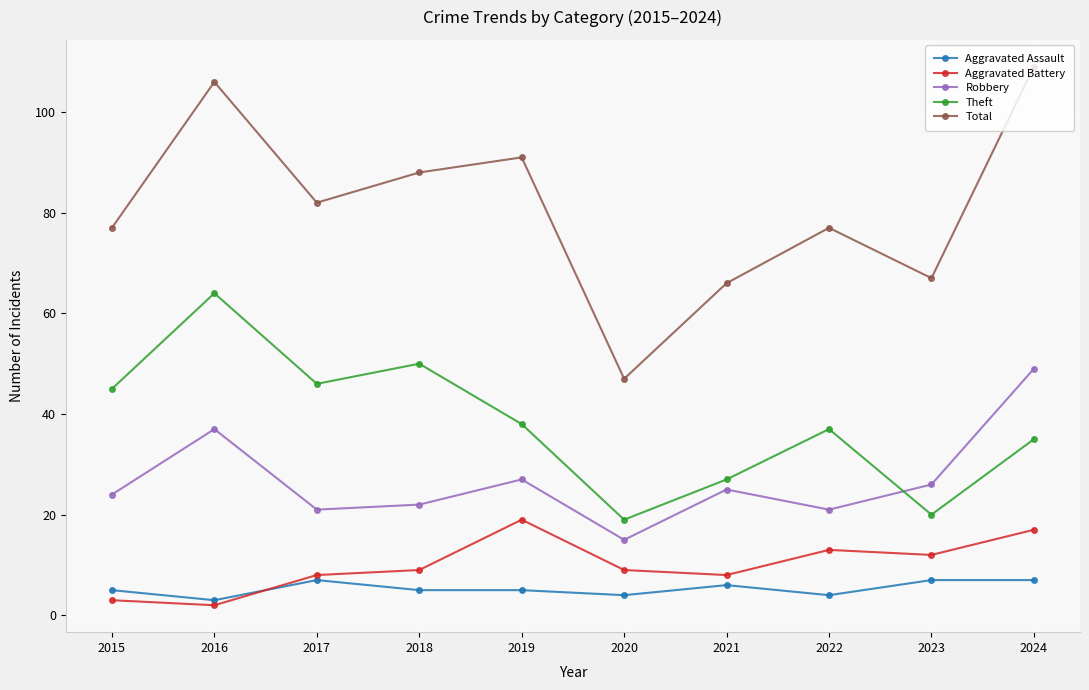

Rank the series by their maximum value, from lowest to highest.

Aggravated Assault, Aggravated Battery, Robbery, Theft, Total